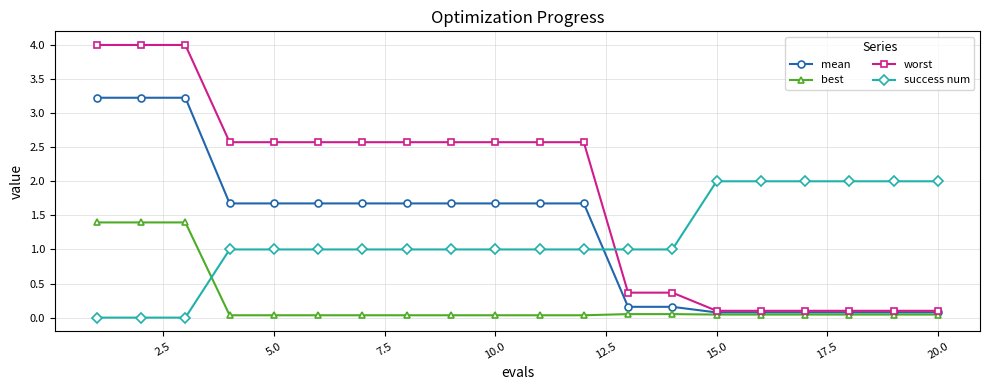

List the series in order of their peak value, lowest first.

best, success num, mean, worst